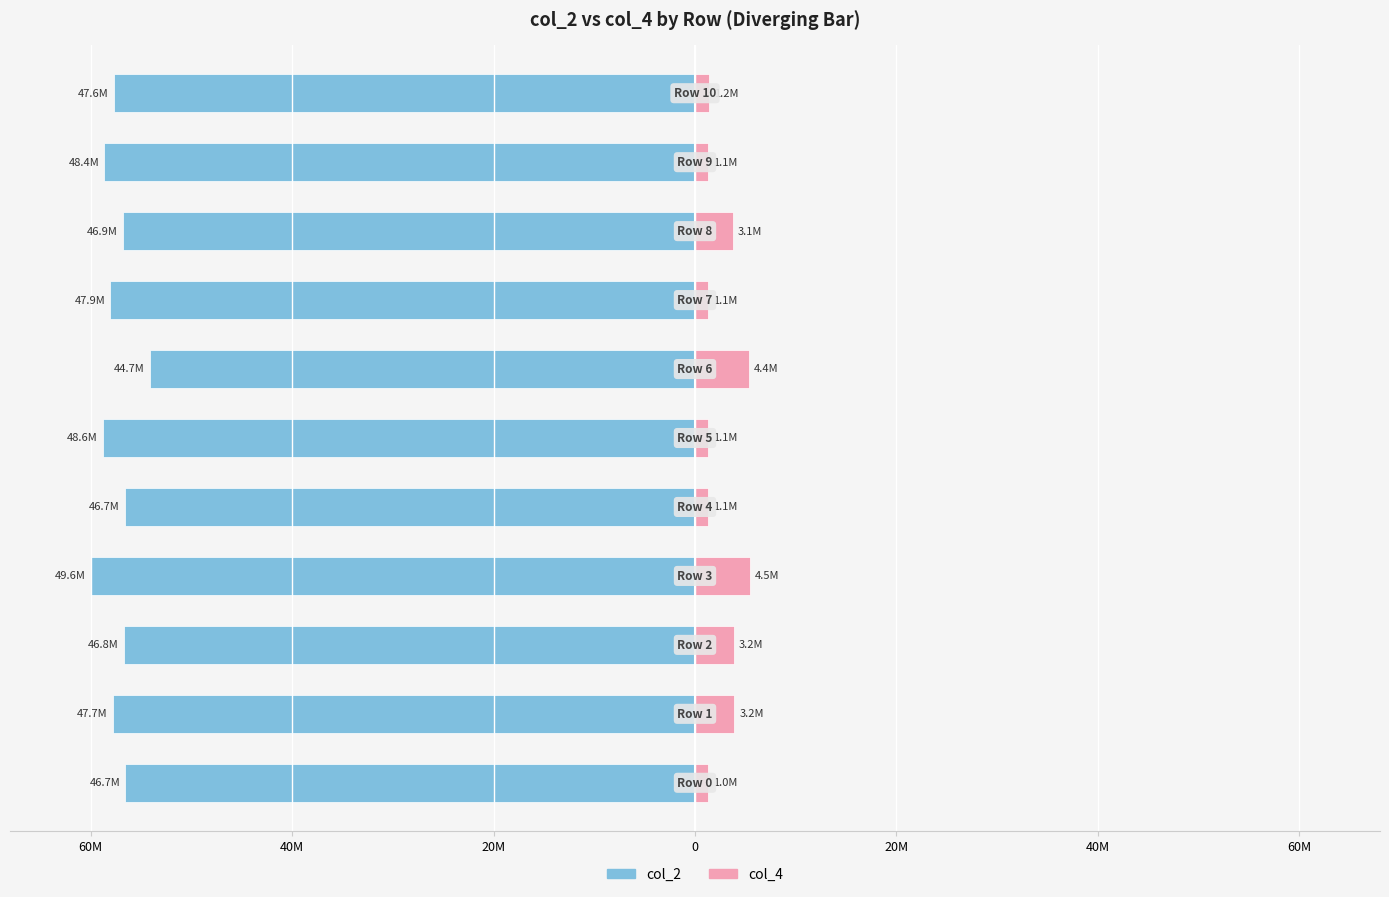

At which label is col_2 closest to -57?

8